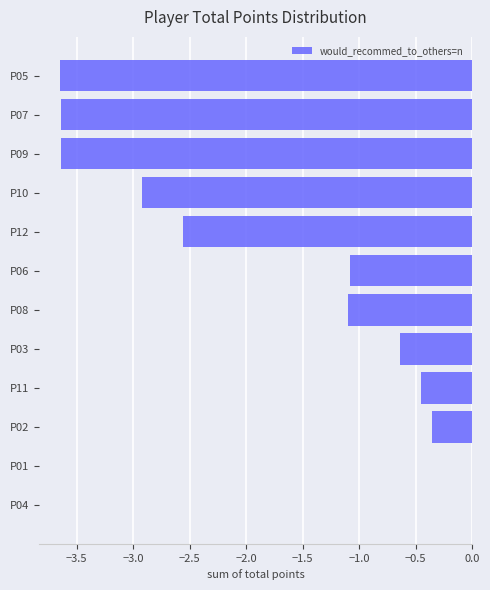

True or false: the data shows -1.1 at P08.

True